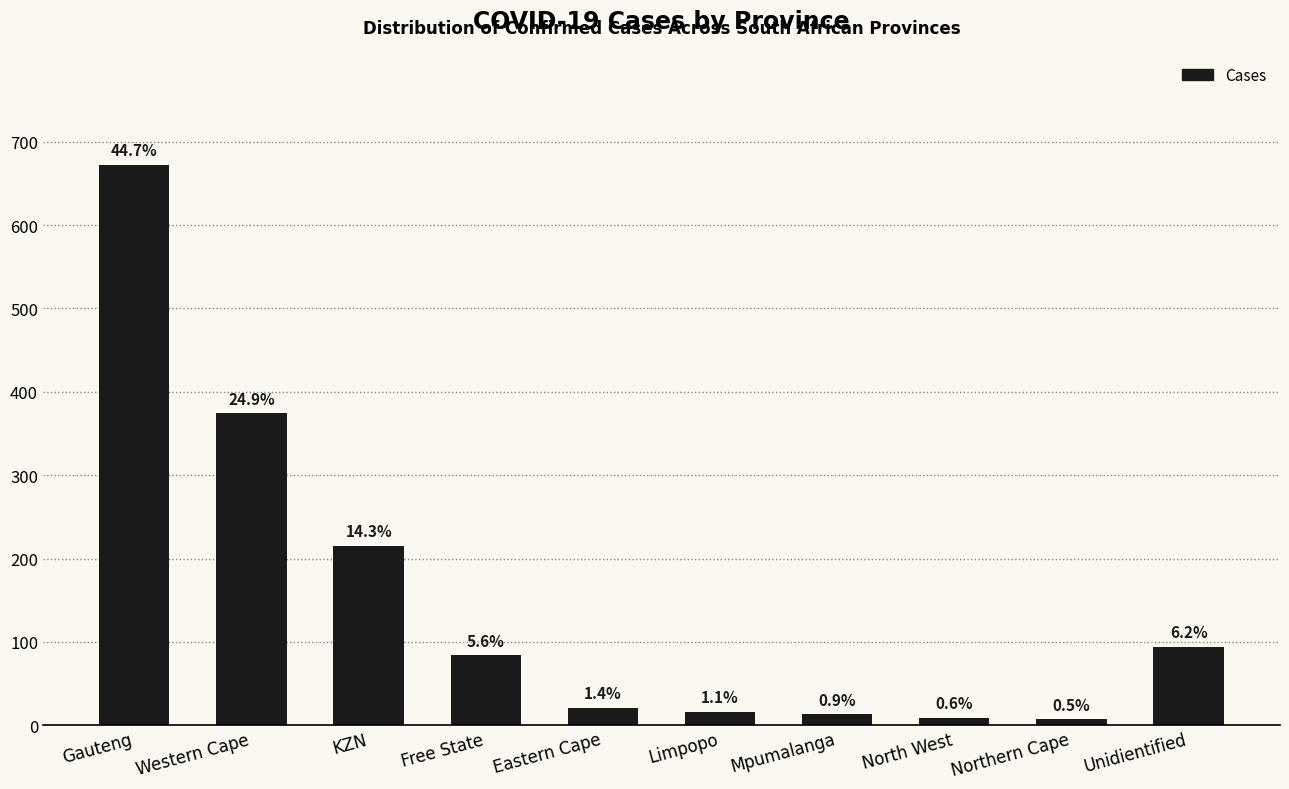

What position from the right is Unidientified?

1